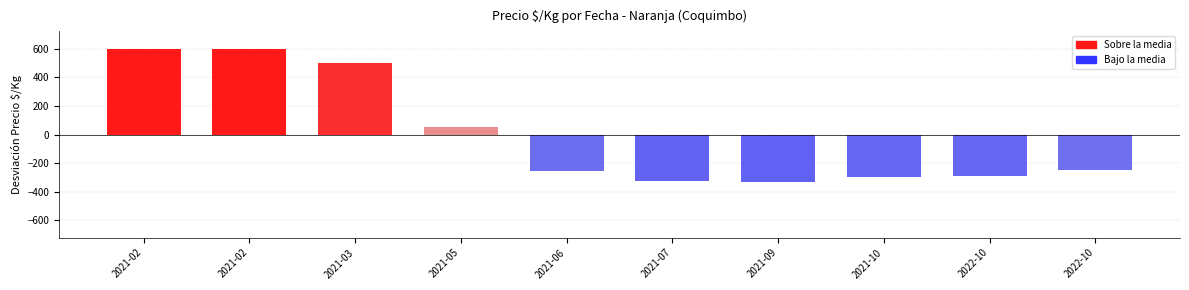

Between 2021-09-08 and 2022-10-13, which is larger?

2022-10-13